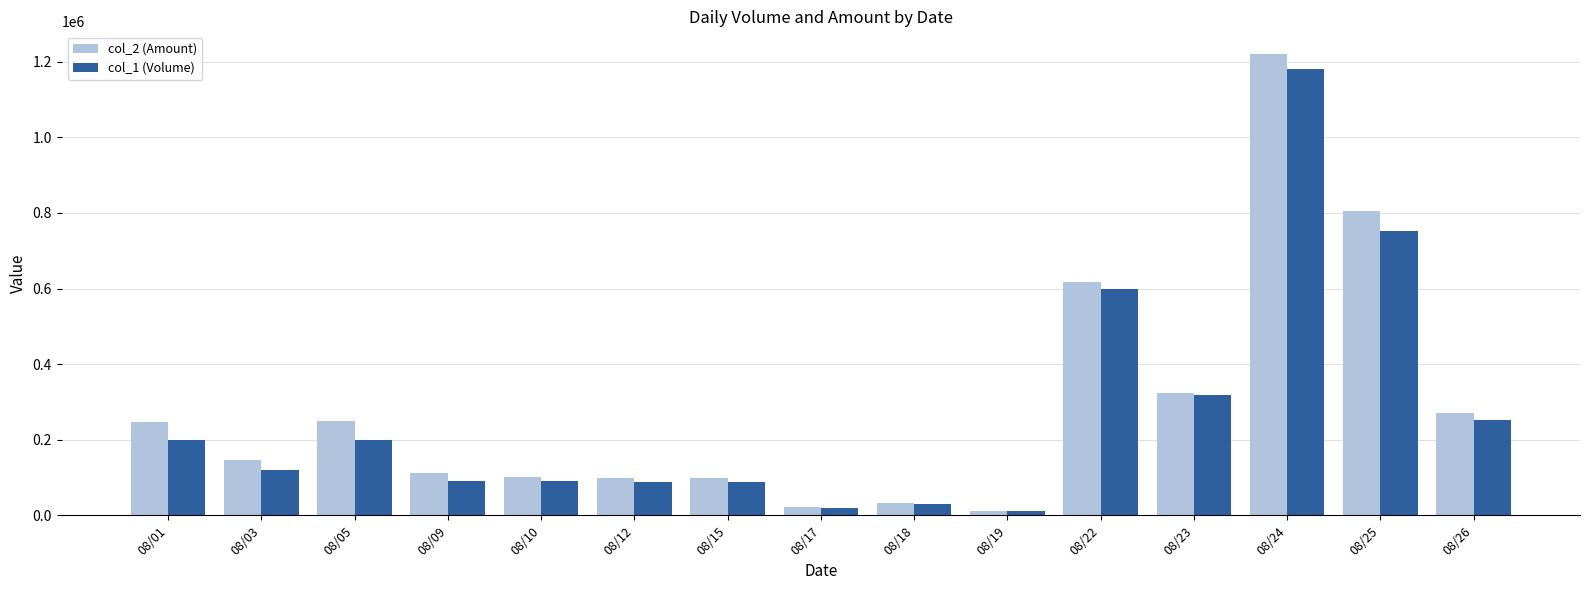

Which series changed the most between 08/03 and 08/25?

col_2 (Amount)